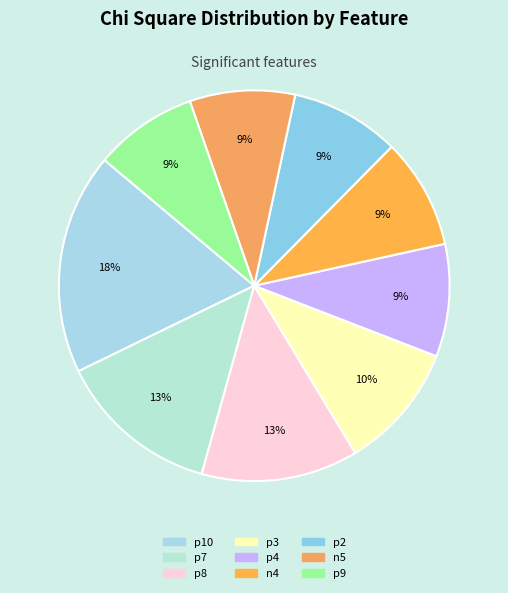

The p4 slice represents 2% of the pie. True or false?

False